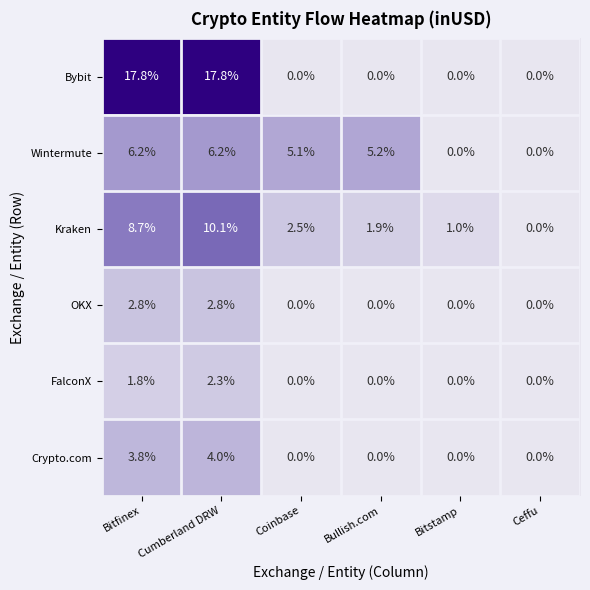

What is the difference between the highest and lowest values at Coinbase?

5.1